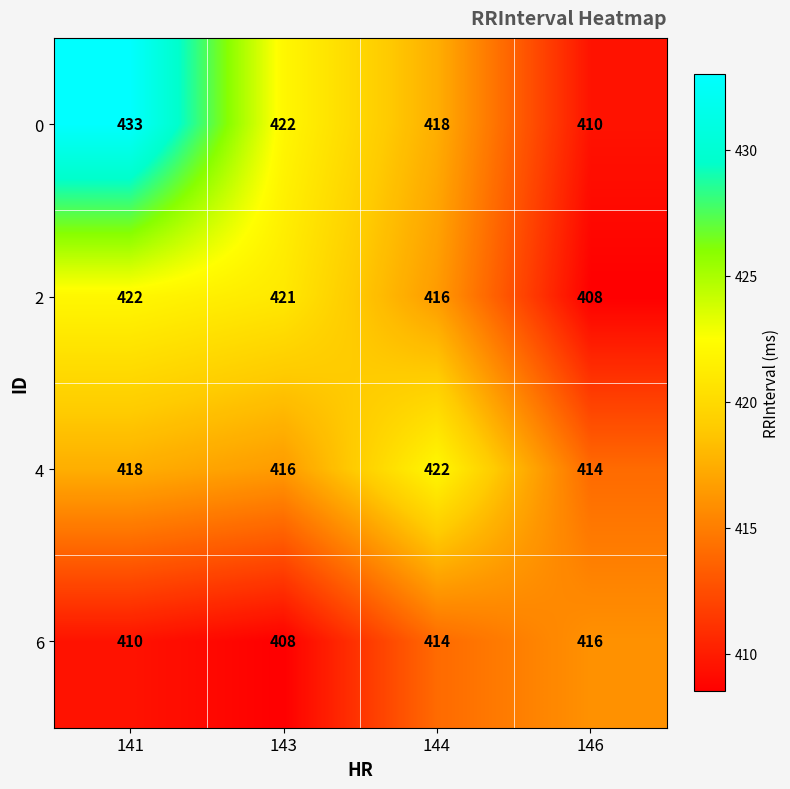

What is the difference between the maximum and second lowest values in the 4 series?

6